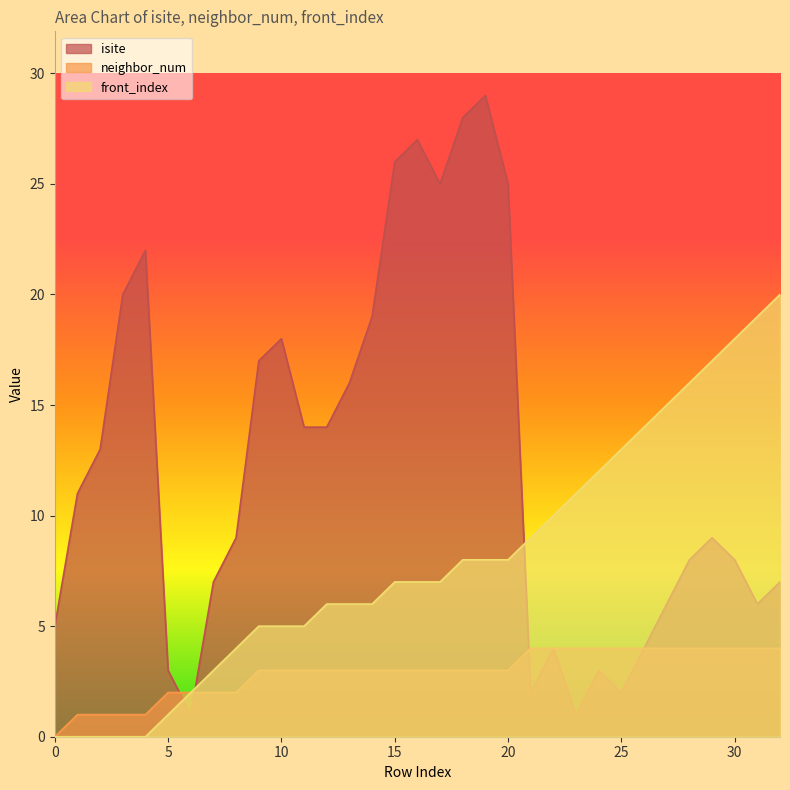

Where do isite and neighbor_num first cross each other?

5 and 6